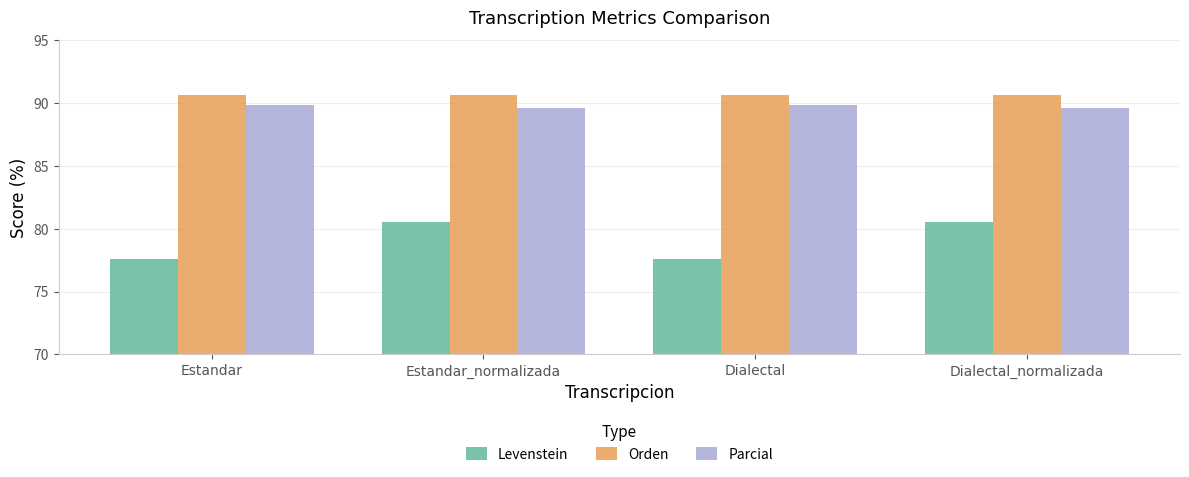

Reading left to right, what are all the values shown in this chart?

Levenstein: 77.6	80.6	77.6	80.6
Orden: 90.6	90.6	90.6	90.6
Parcial: 89.8	89.7	89.8	89.7